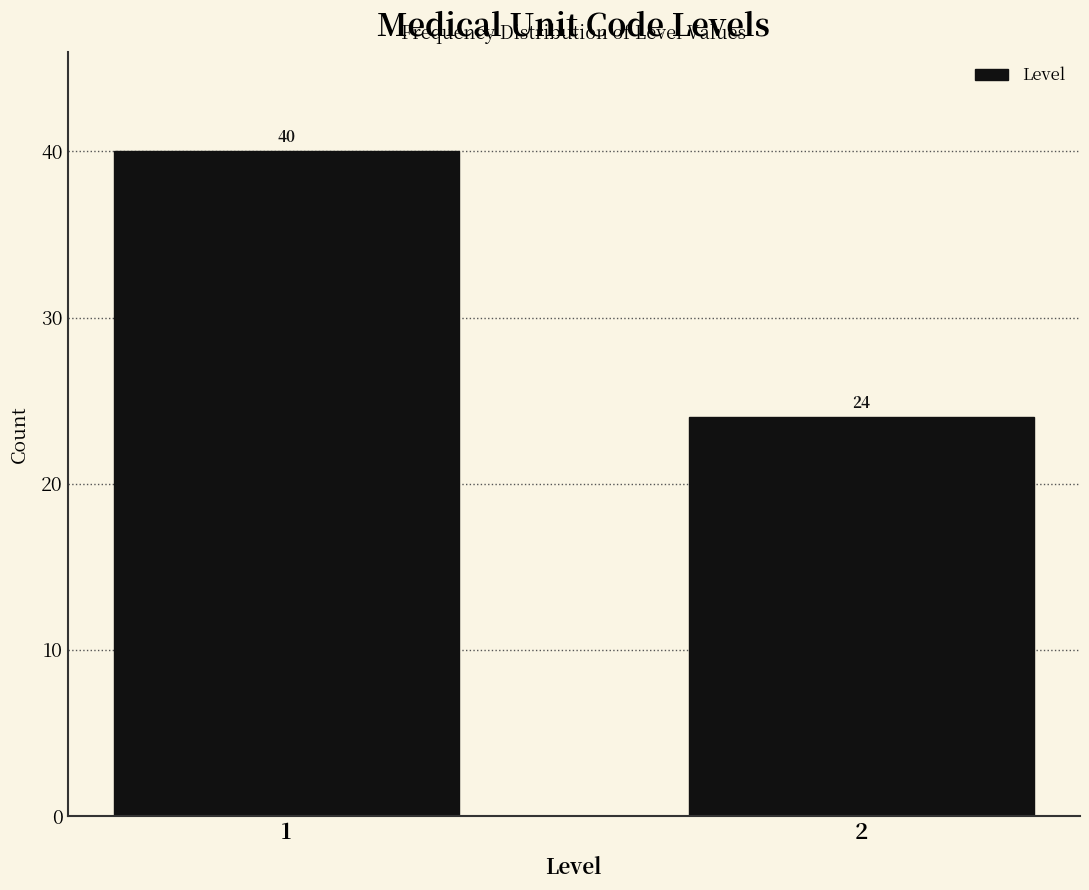

Reading right to left, transcribe all the data shown in this chart.

2=24	1=40